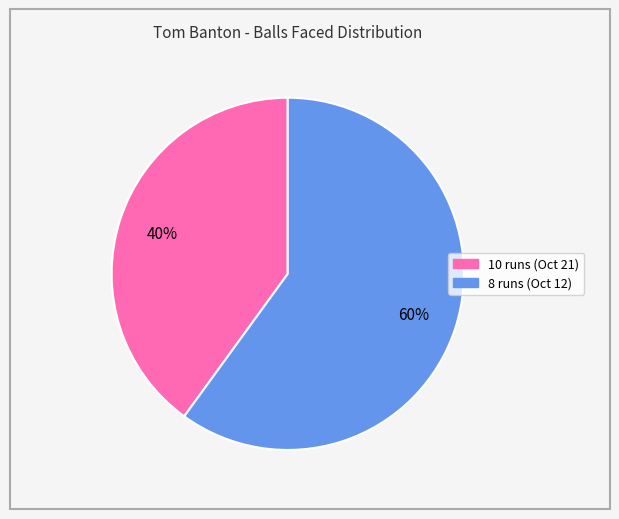

What is the smallest slice in the pie chart?

10 runs (Oct 21)